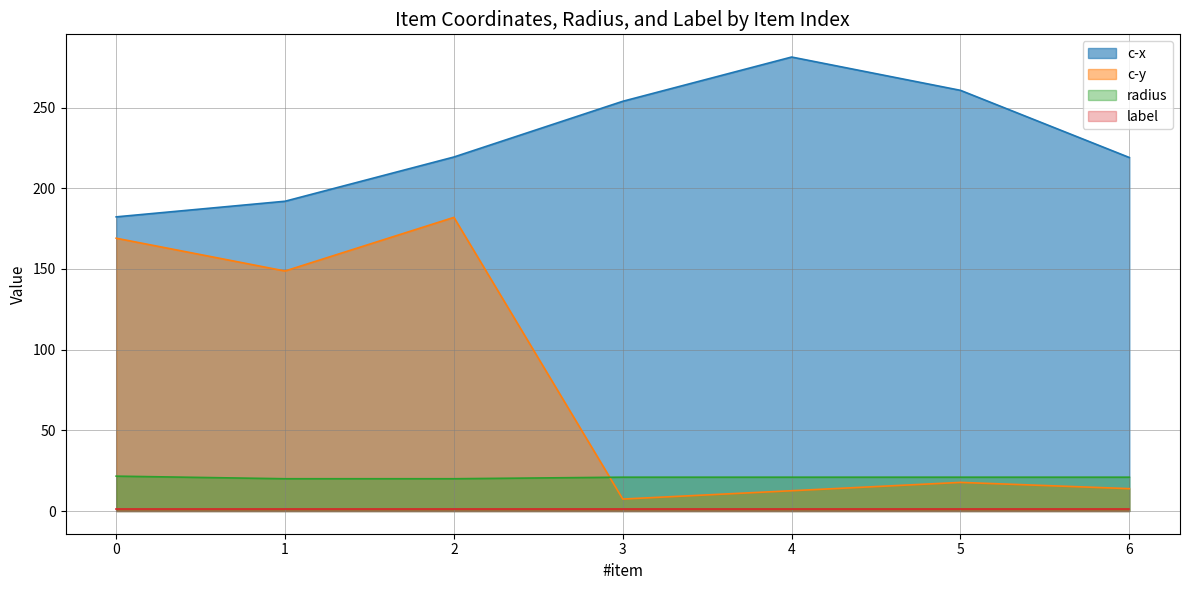

Which series has the largest total across all categories?

c-x